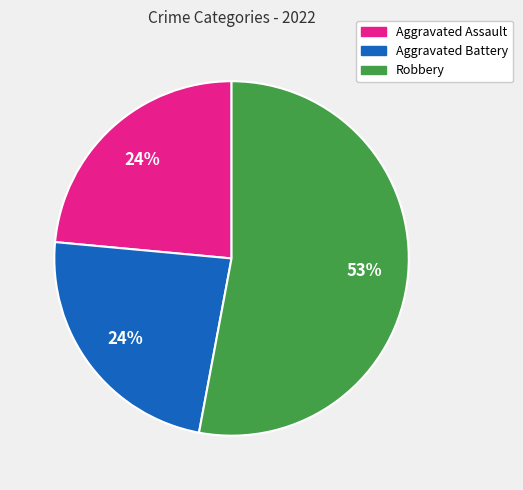

Is there a majority slice in this chart?

Yes